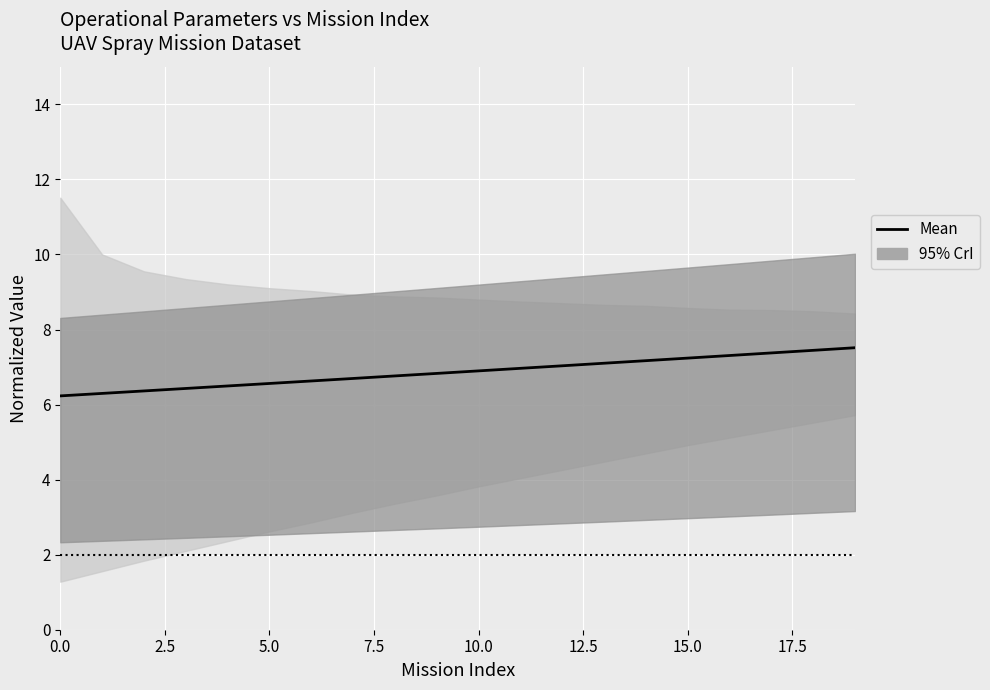

Between 15 and 12, which is larger?

15